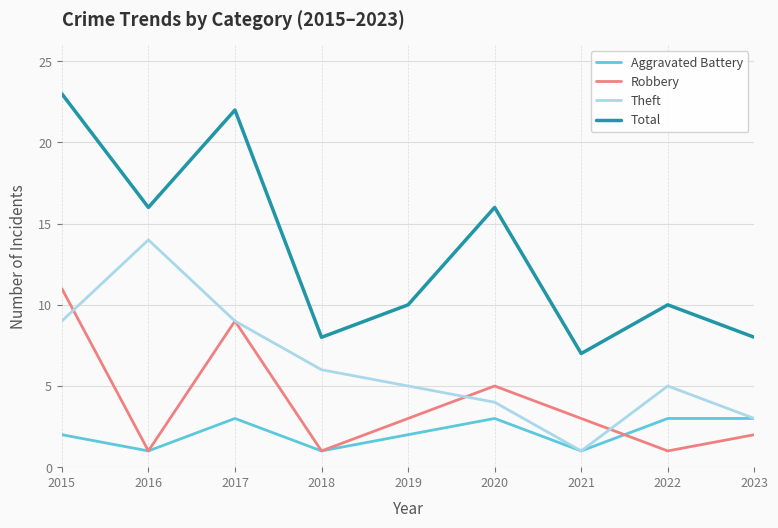

True or false: Total has more than 0 points higher than both neighbors.

True